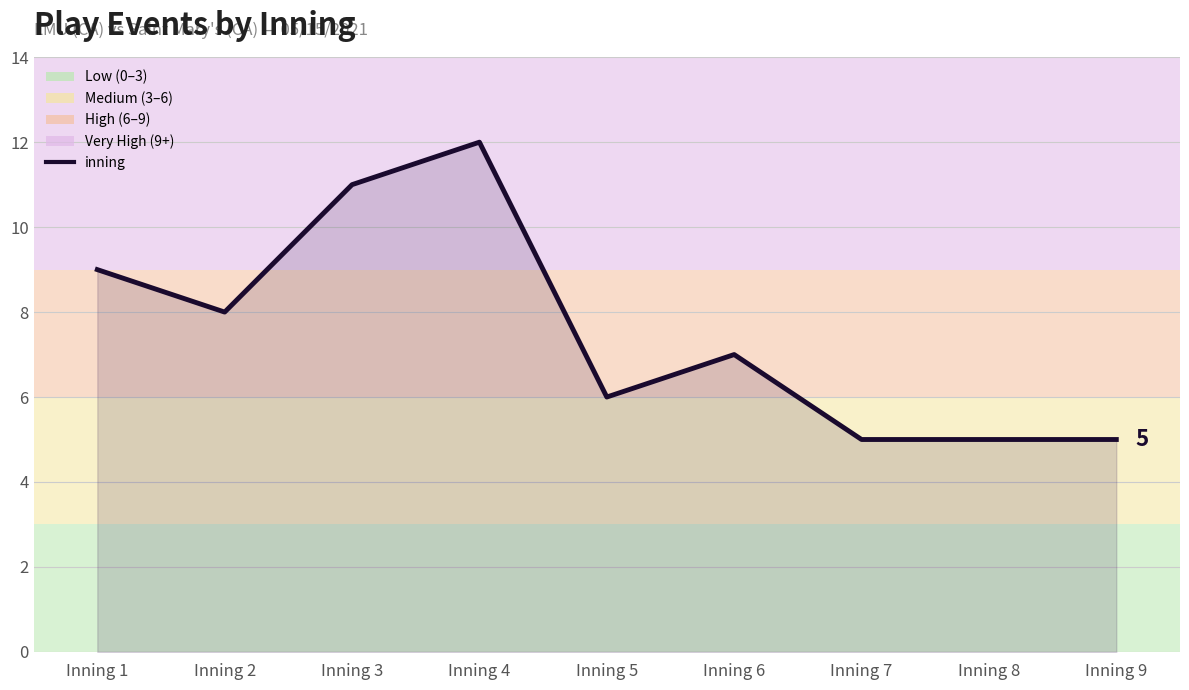

What is the ratio of the value at Inning 5 to the value at Inning 6?

0.9